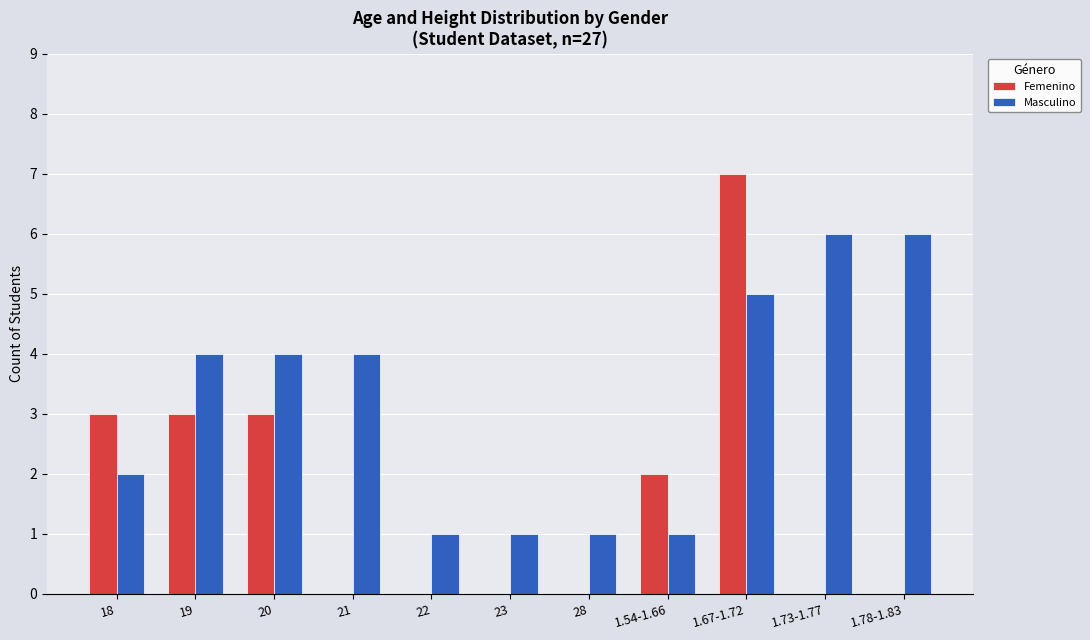

What is the difference between the Masculino values at 1.67-1.72 and 23?

4